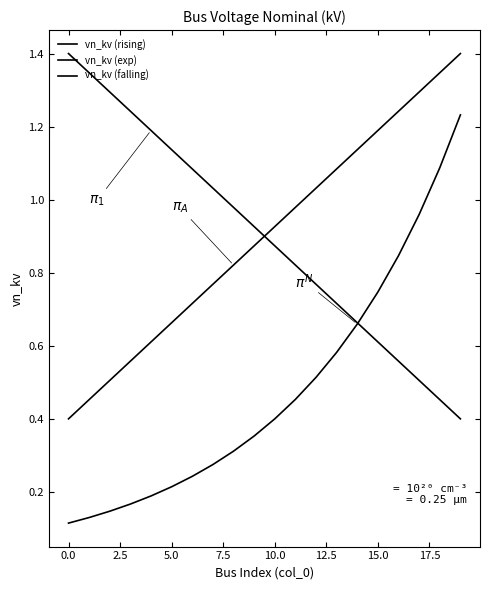

What is the minimum value shown in the chart?

0.1